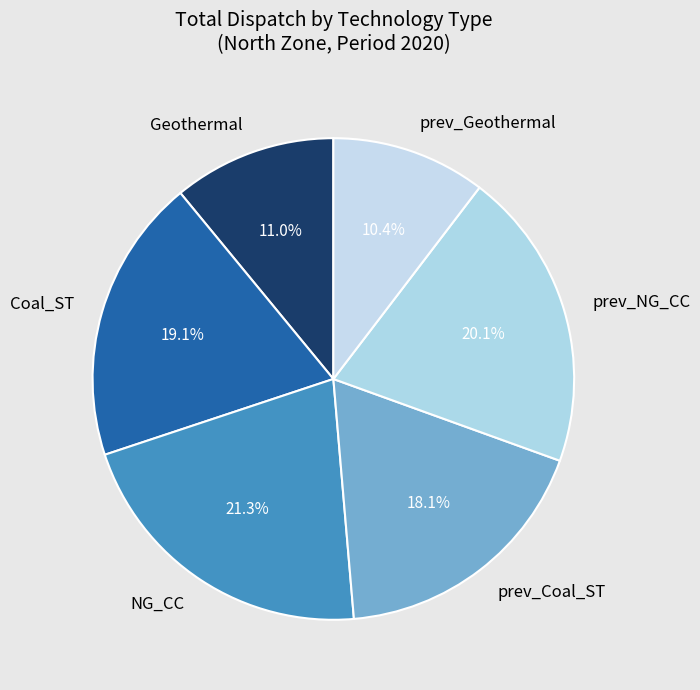

Between prev_NG_CC and prev_Geothermal, which is larger?

prev_NG_CC